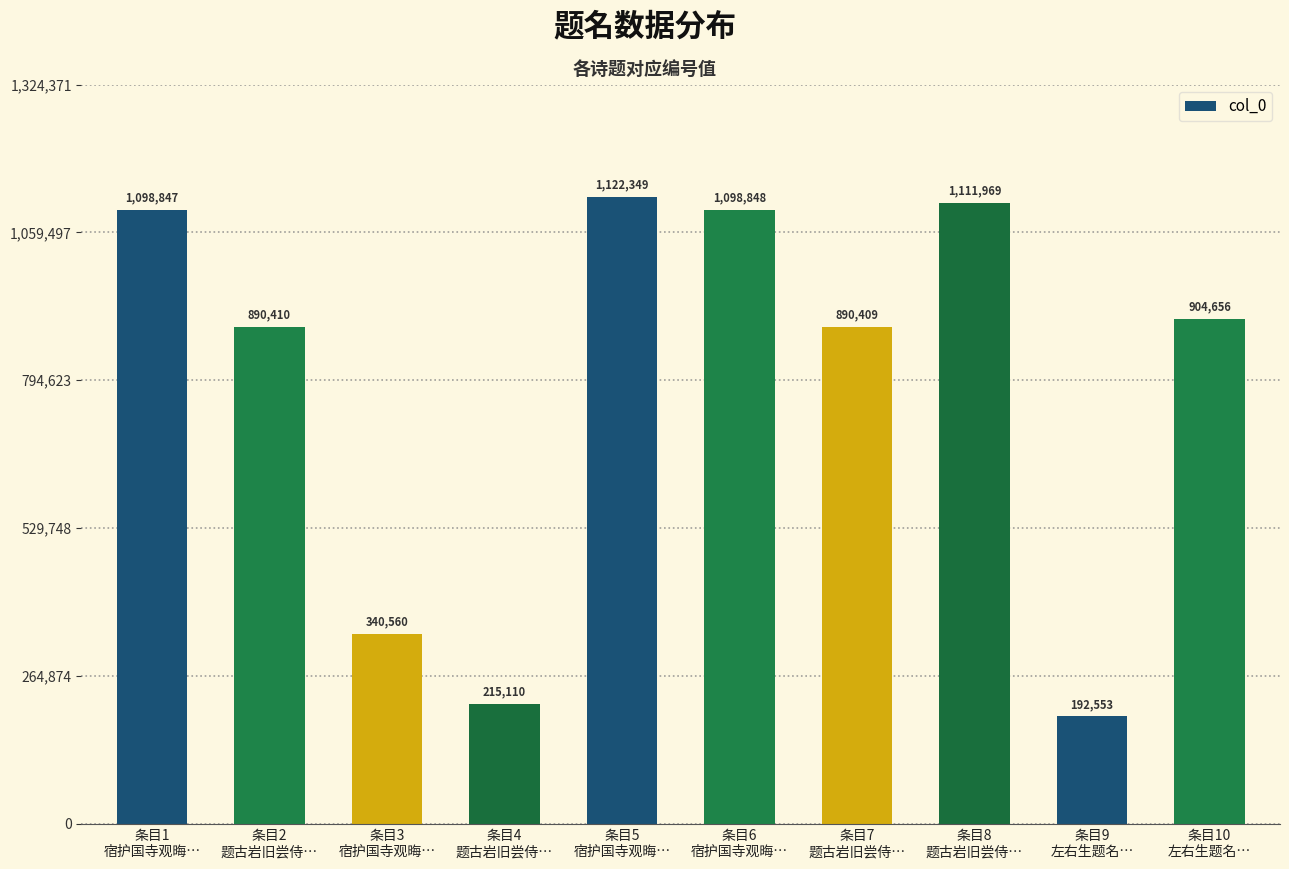

Reading left to right, transcribe all the data shown in this chart.

1098847	890410	340560	215110	1122349	1098848	890409	1111969	192553	904656